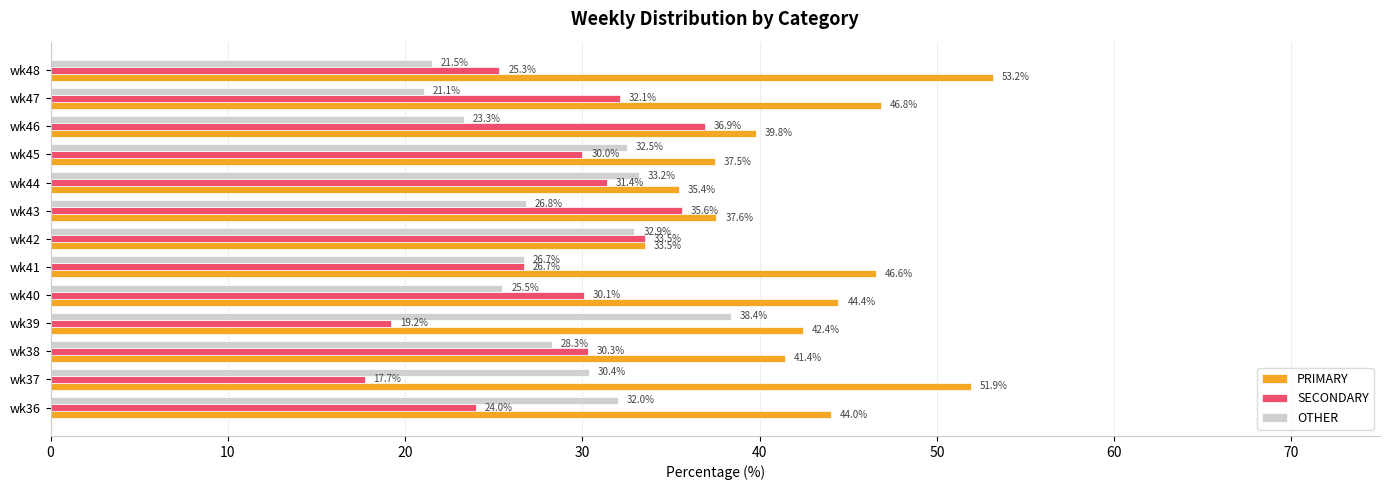

List the series in order of their peak value, lowest first.

SECONDARY, OTHER, PRIMARY